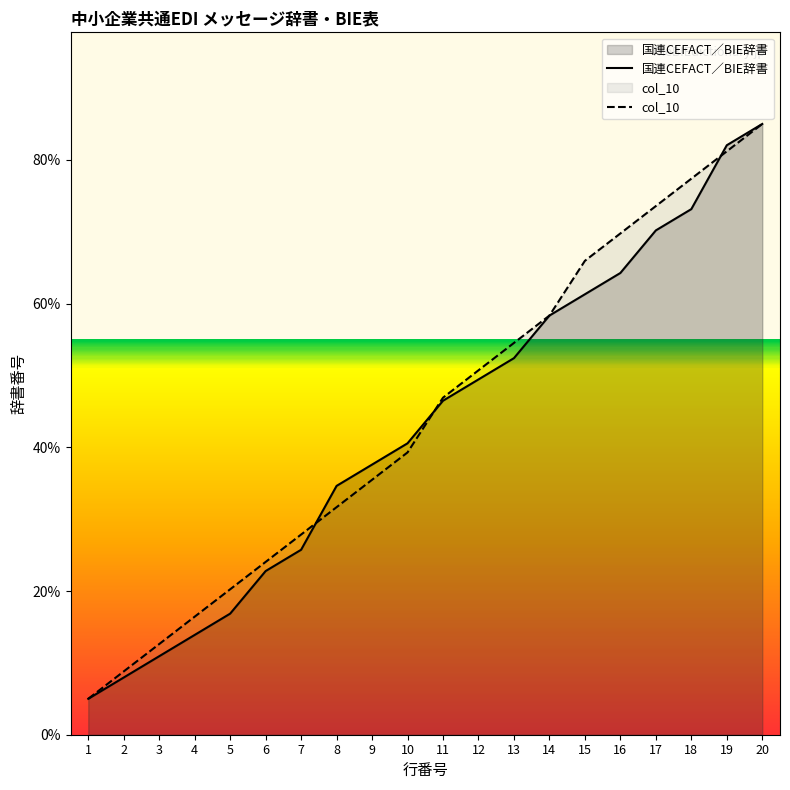

What is the average value of the col_10 series?

44.2